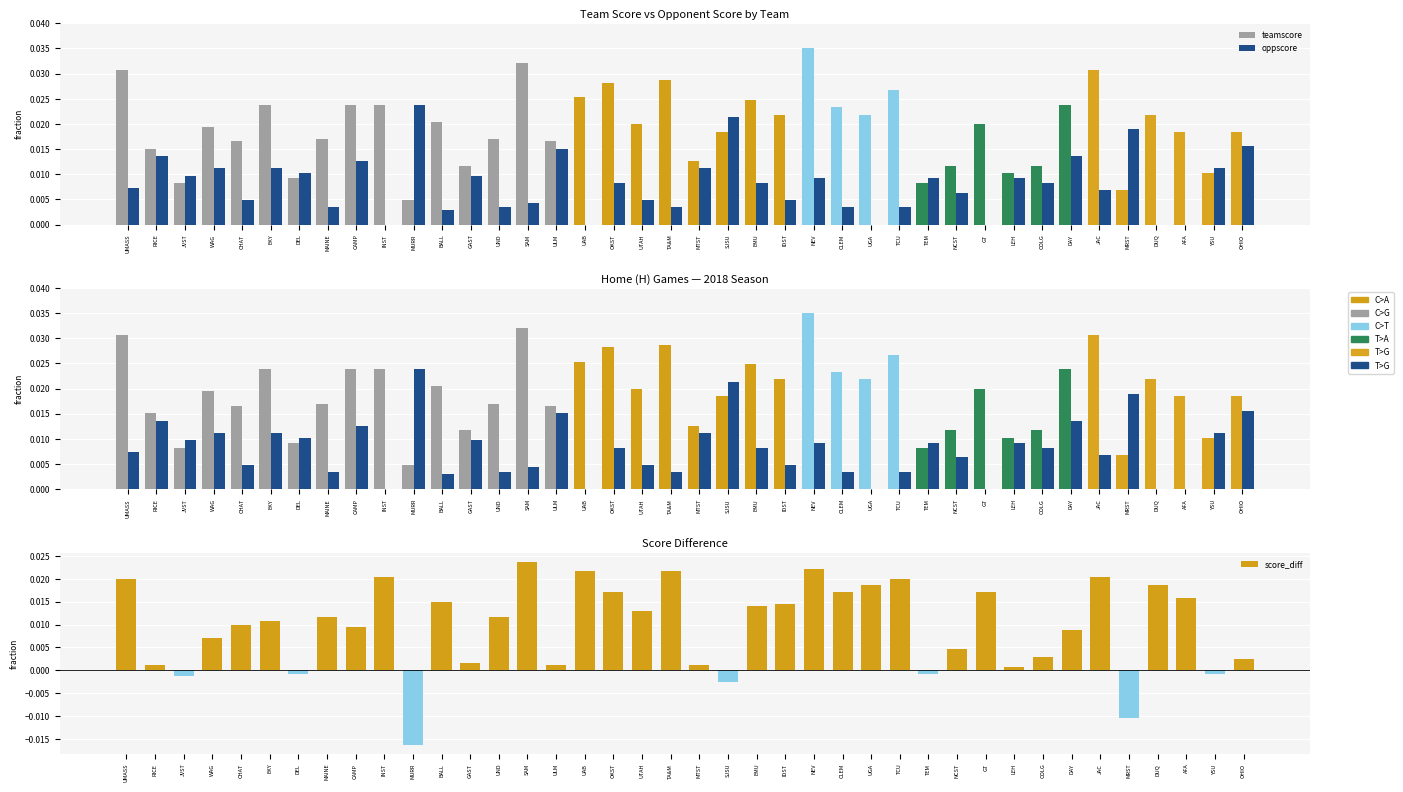

How many teamscore values are between 0 and 1?

40